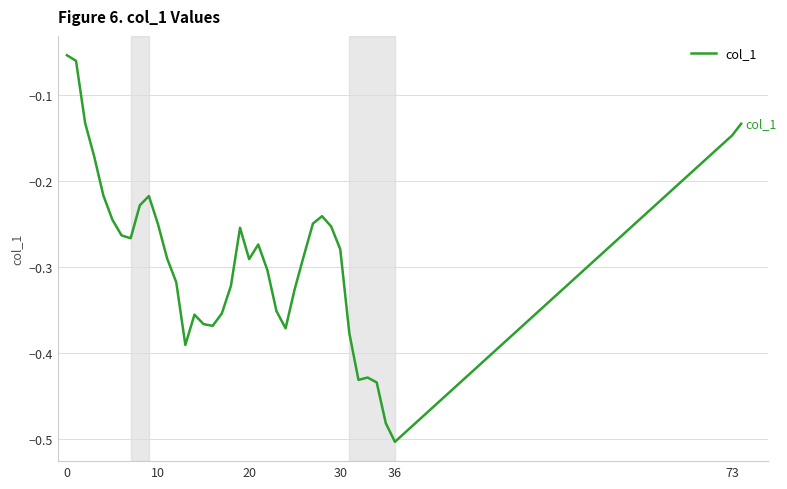

What is the difference between the maximum and minimum values?

0.5